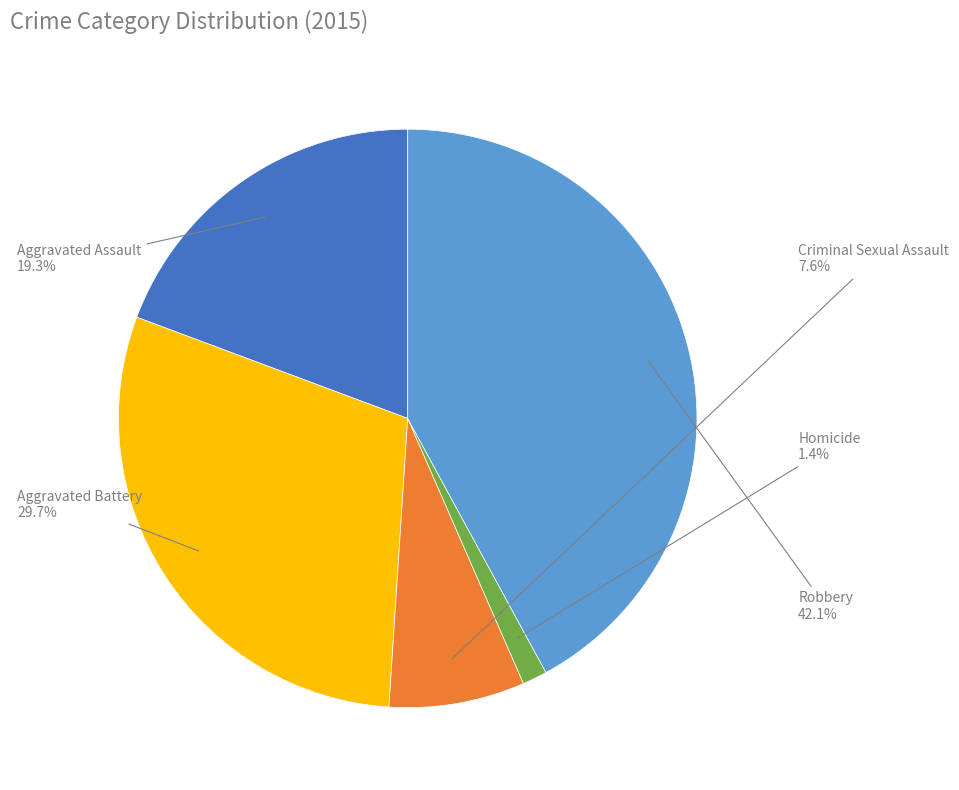

To the nearest percent, what percentage of the pie is Criminal Sexual Assault?

8%